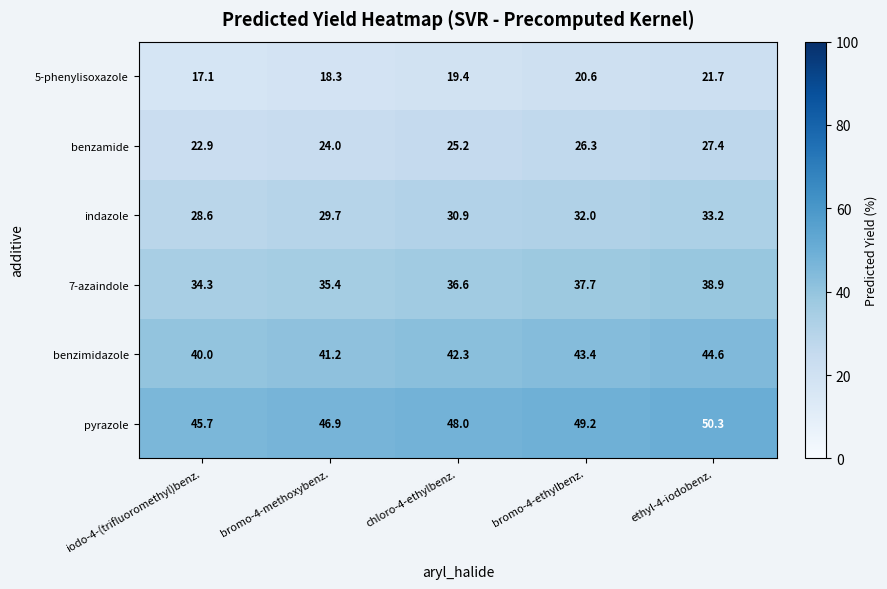

What is the spread (max minus min) of values at chloro-4-ethylbenz.?

28.6